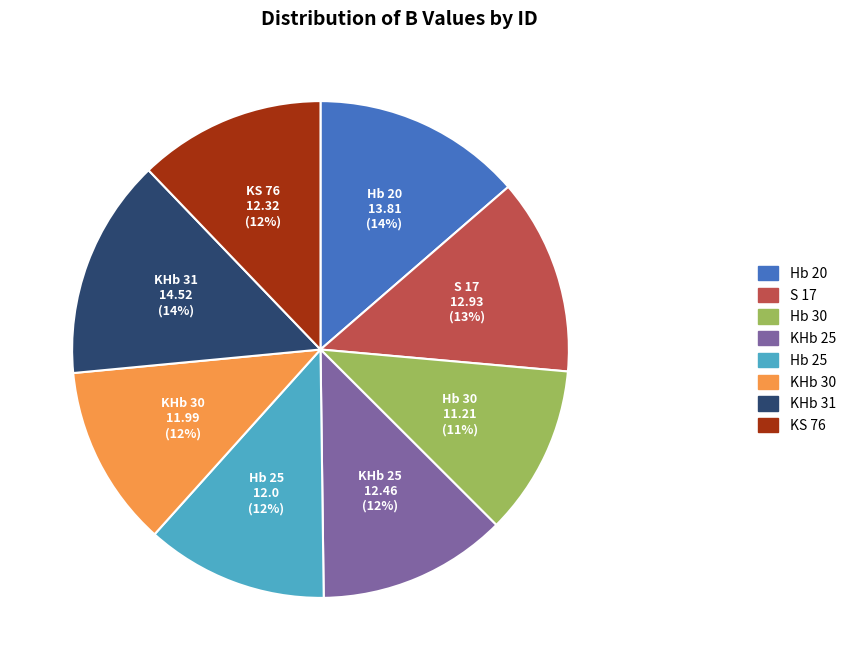

Which has a higher value, KS 76 or KHb 31?

KHb 31